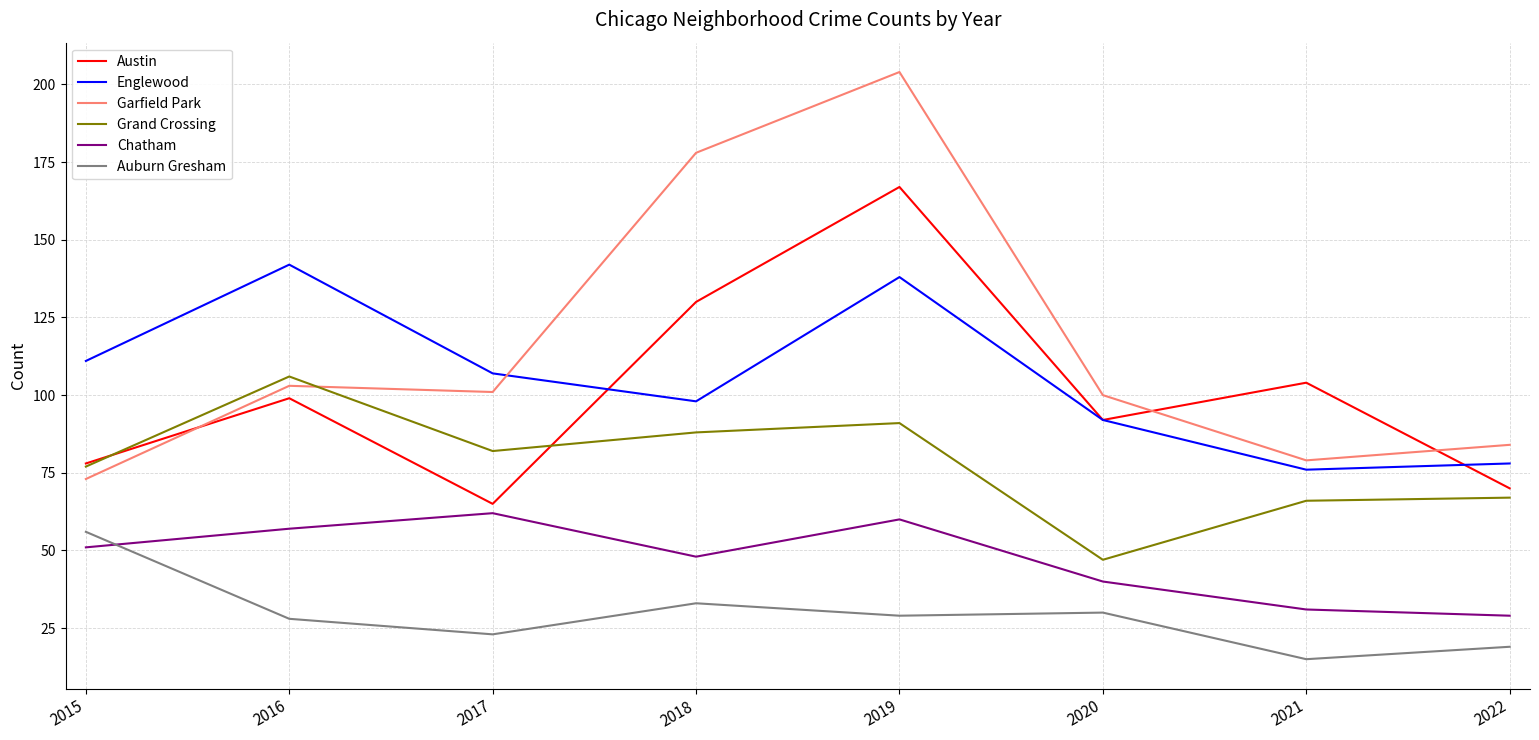

What is the difference between the highest and lowest values at 2015?

60